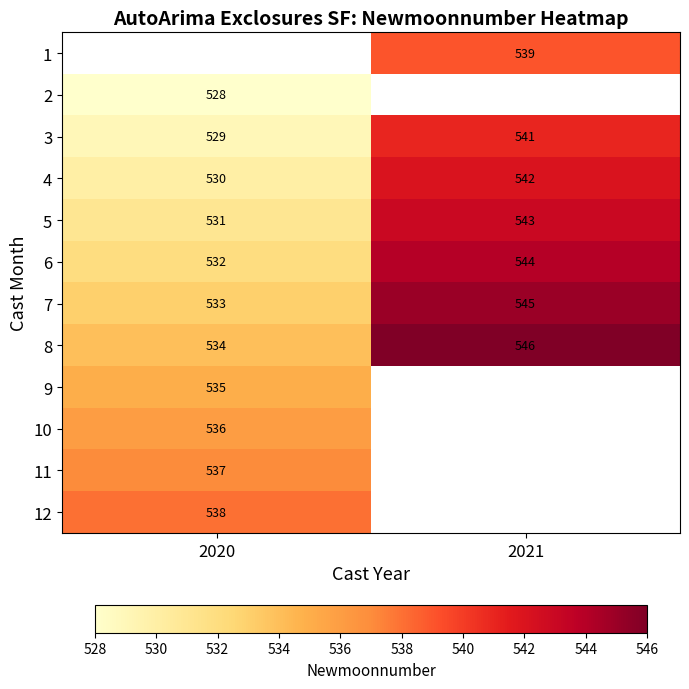

The value of 8 at 2020 is 320. True or false?

False